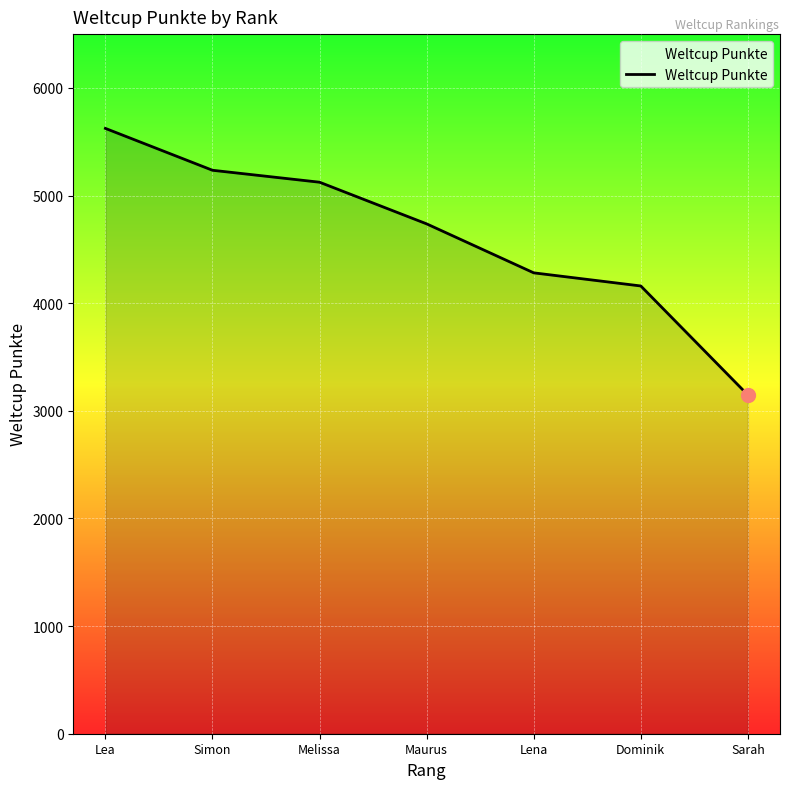

How many series are shown in this chart?

1